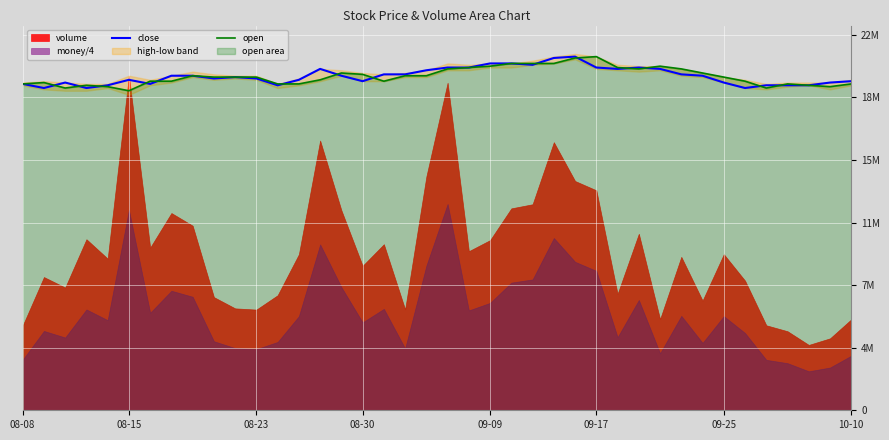

What is the sum of all open values?

782640000